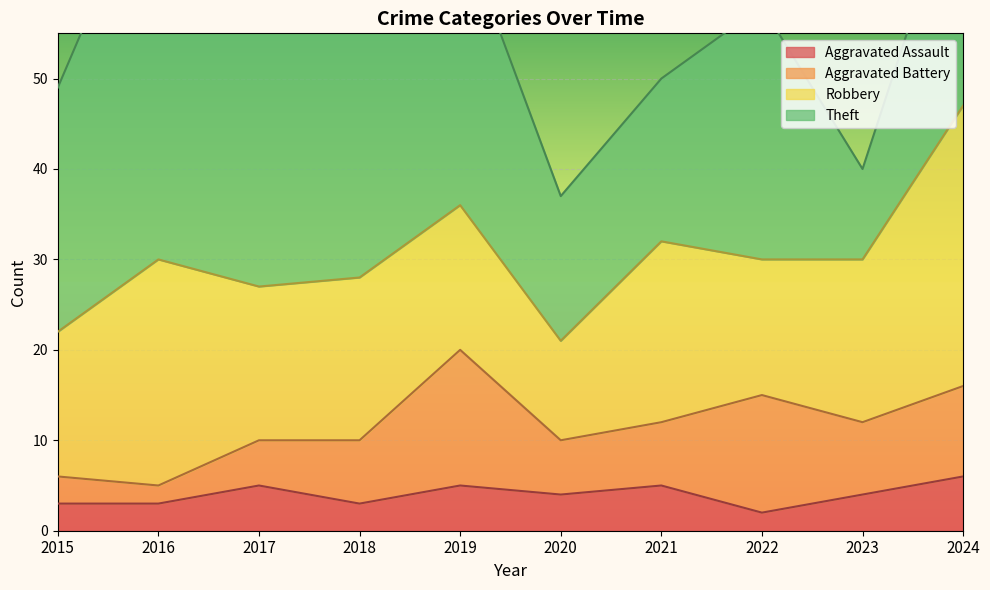

What is the value of the Theft point at the 7th from the left?

18